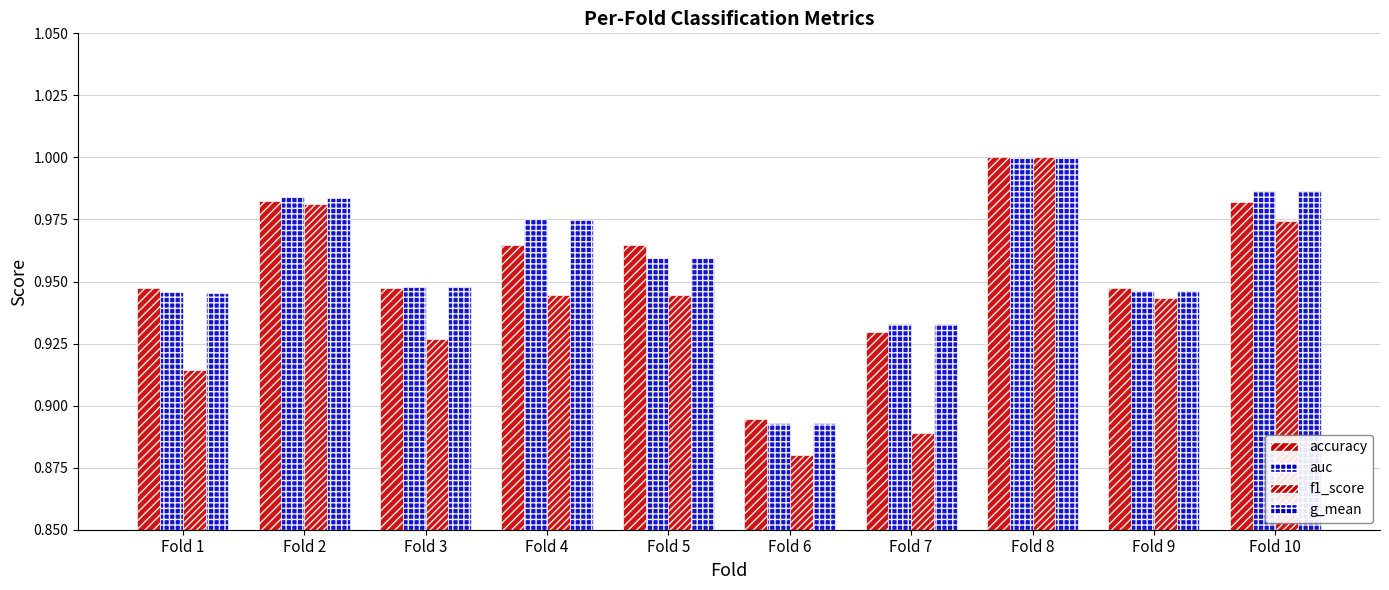

How many data points does each series have?

10